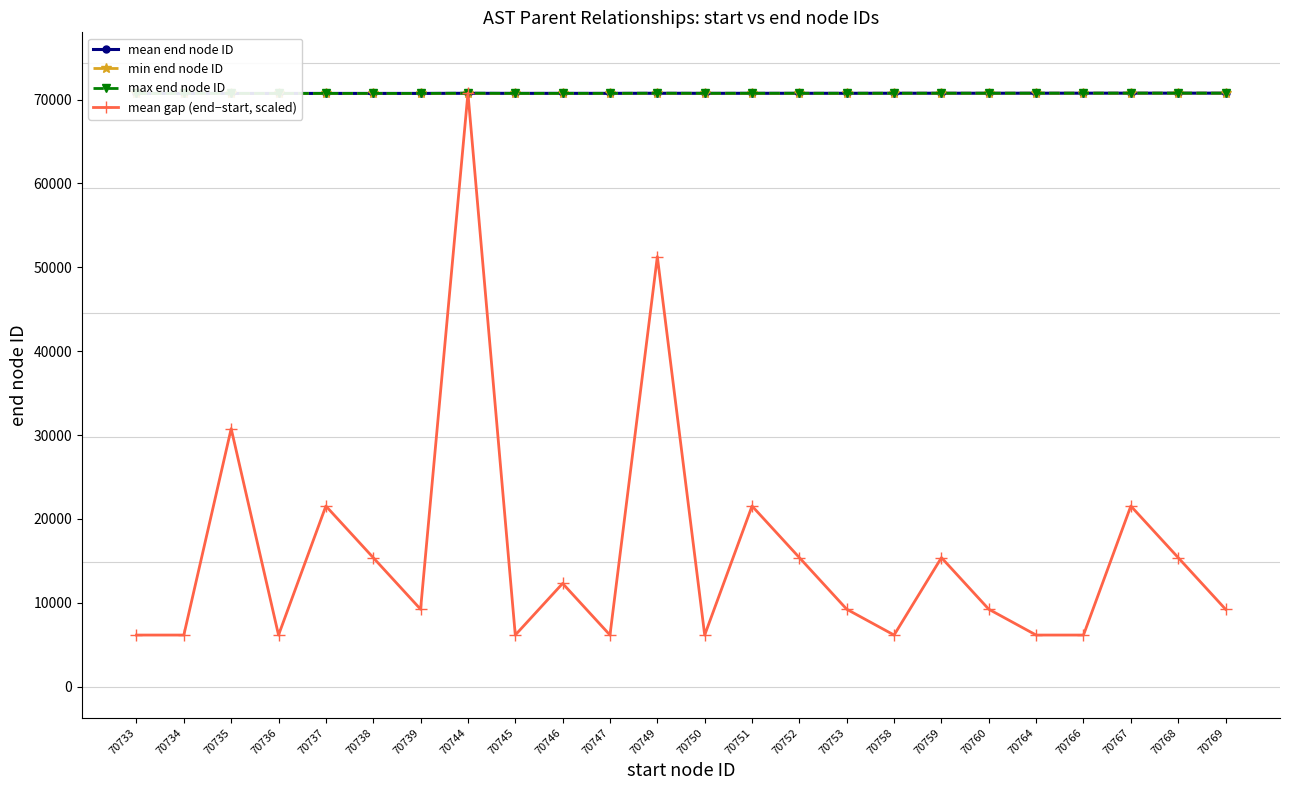

At how many categories does at least one series exceed 53746?

24